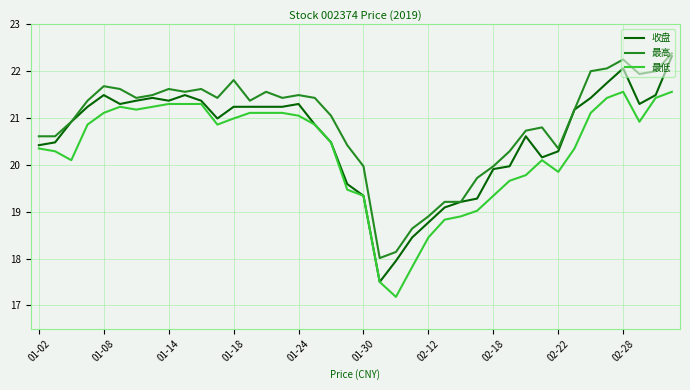

What is the minimum value for 最低?

17.2